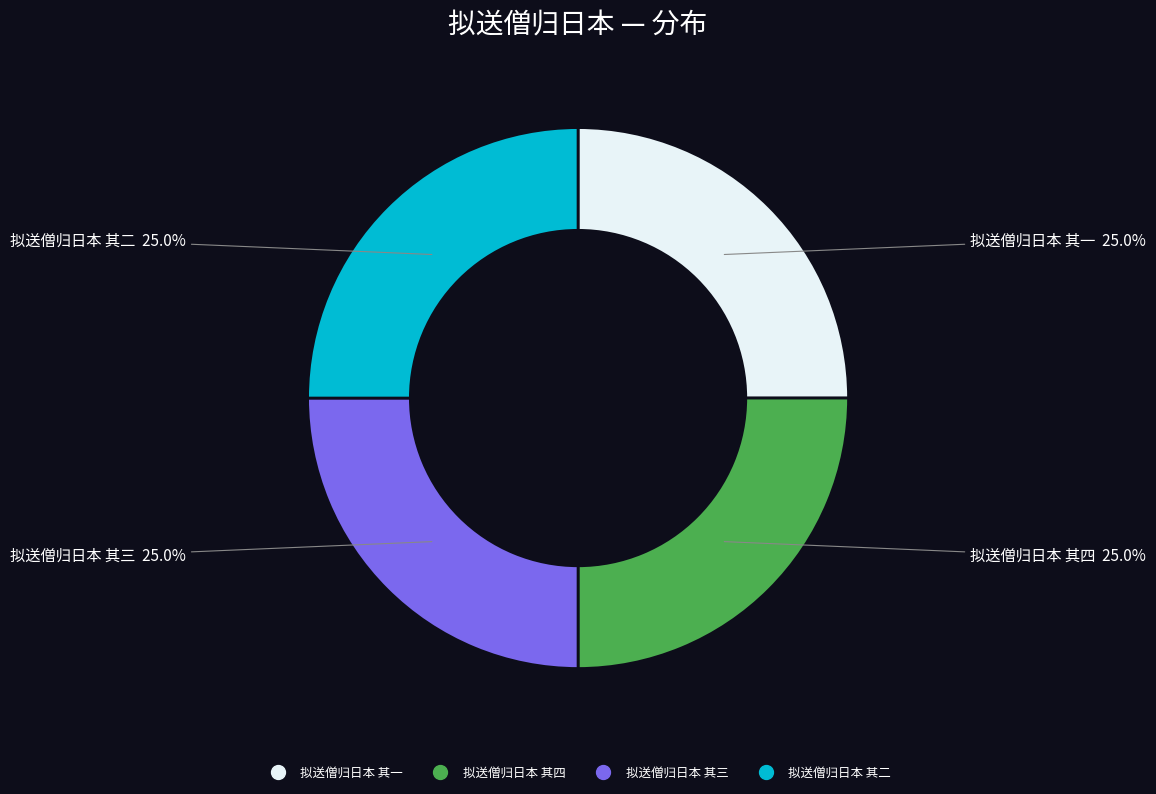

What portion of the pie excludes 拟送僧归日本 其一?

75.0%